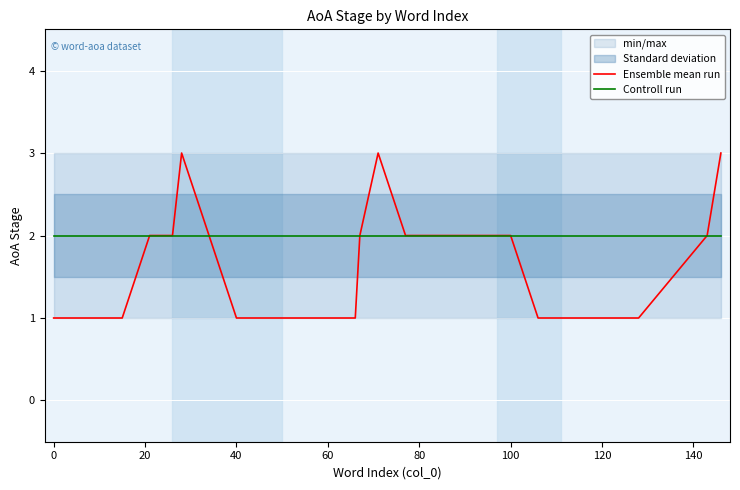

The value of Ensemble mean run at 40 is 2. True or false?

False